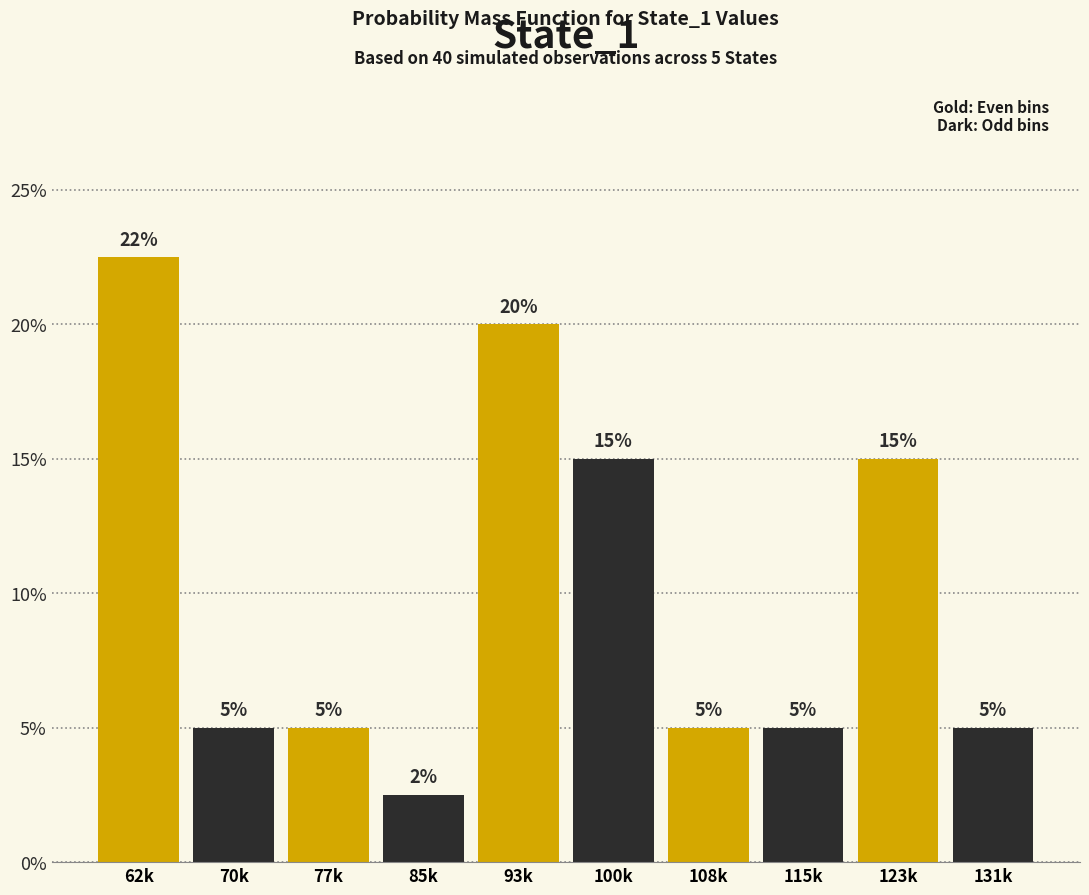

What is the label of the 5th bar from the right?

100k